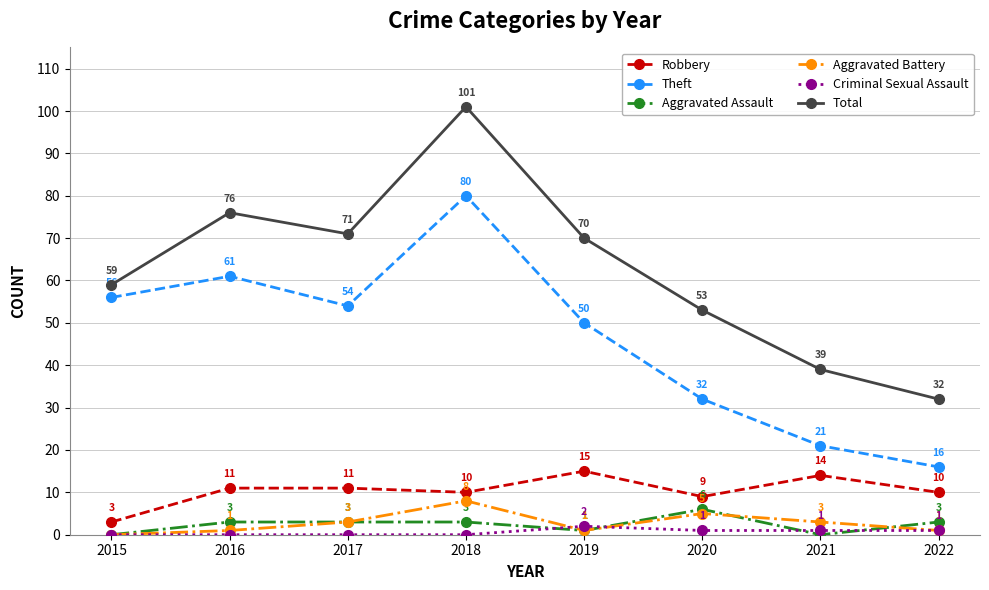

True or false: Theft and Aggravated Assault cross at least once.

False